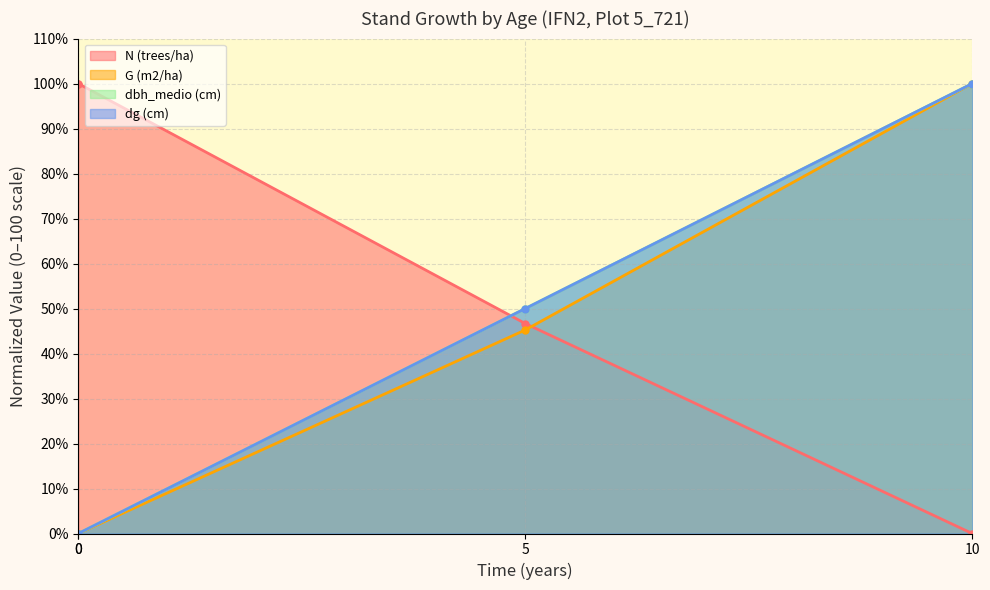

What is the difference between the highest and lowest values at 10?

100.0